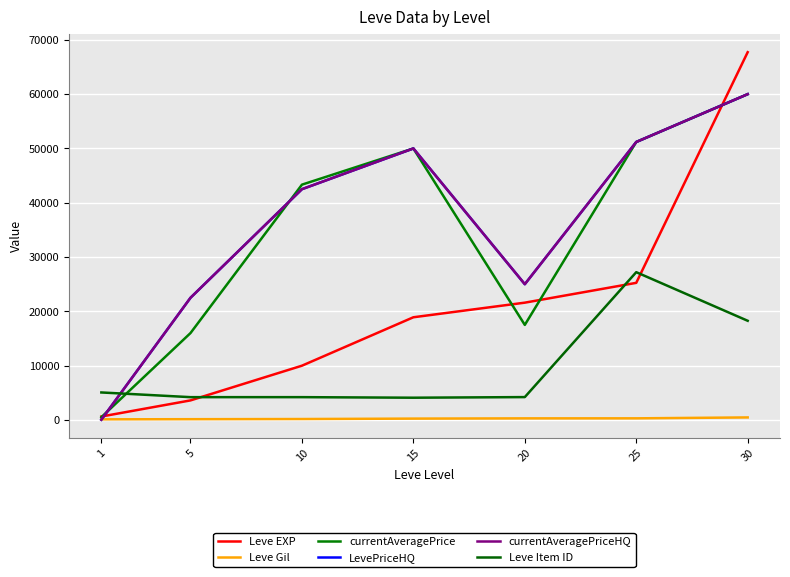

Is this an area chart (filled region under the line)?

No